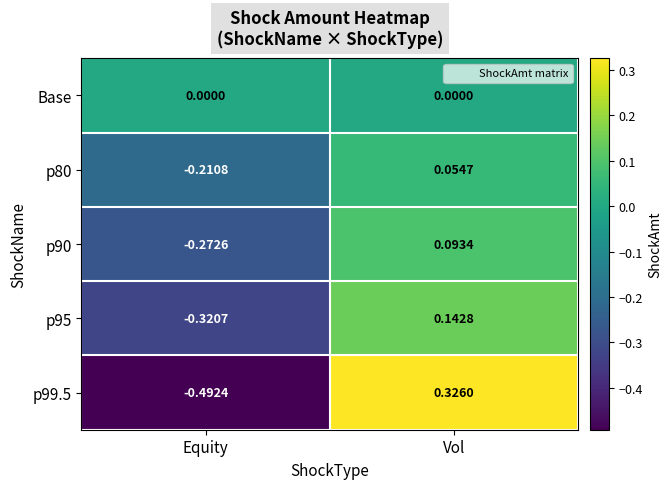

Count the number of categories in the chart.

2